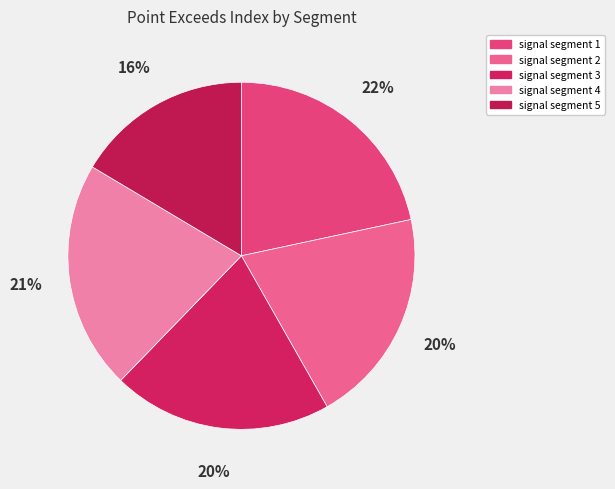

True or false: signal segment 4 accounts for 11% of the total.

False